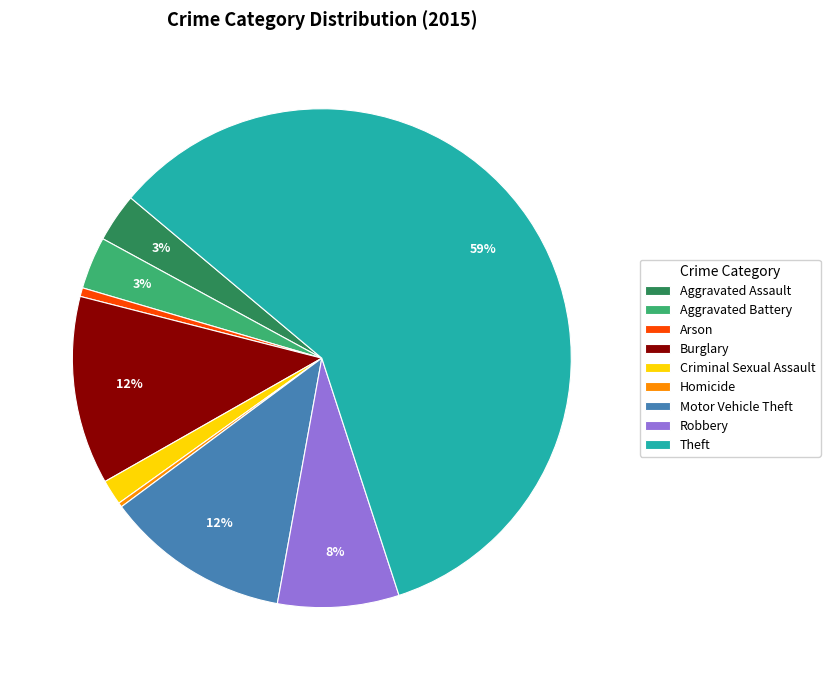

To the nearest percent, what is the combined percentage of Burglary and Criminal Sexual Assault?

14%